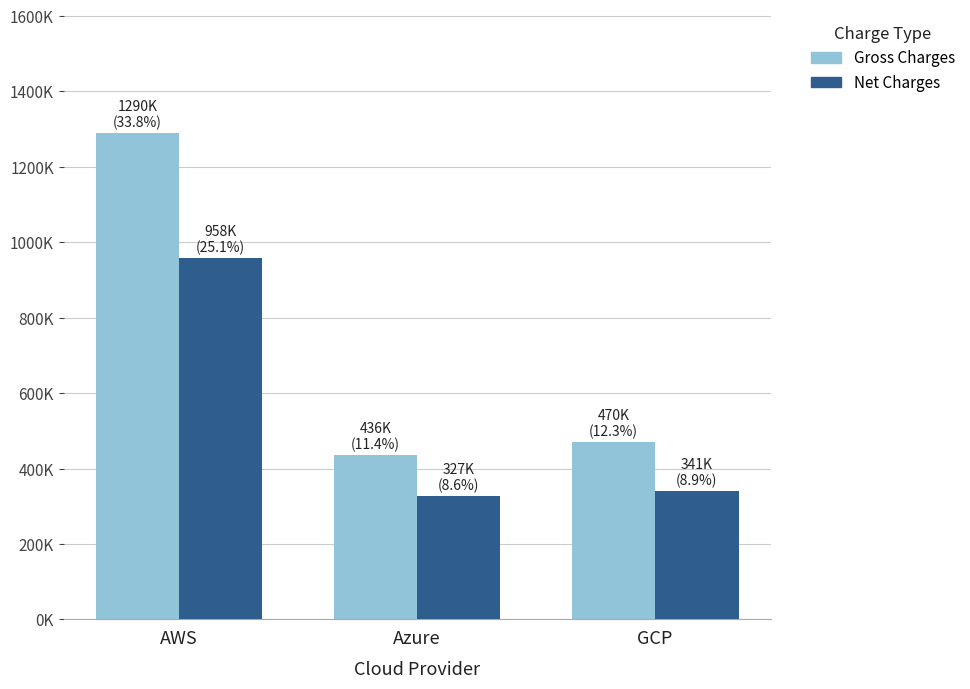

List the series in order of their overall mean, highest first.

Gross Charges, Net Charges